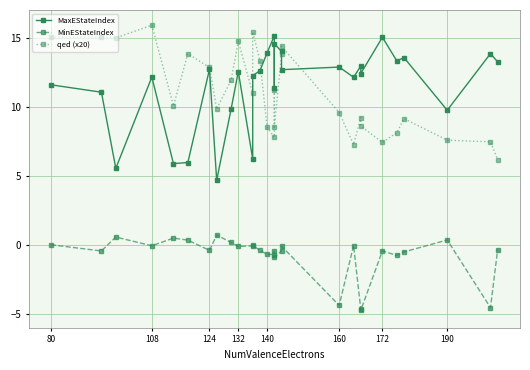

What is the sum of all qed (x20) values?

318.6